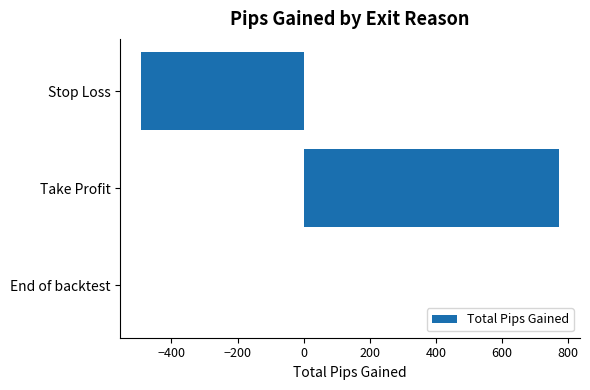

Is it true that the value at Take Profit is 772.9?

True